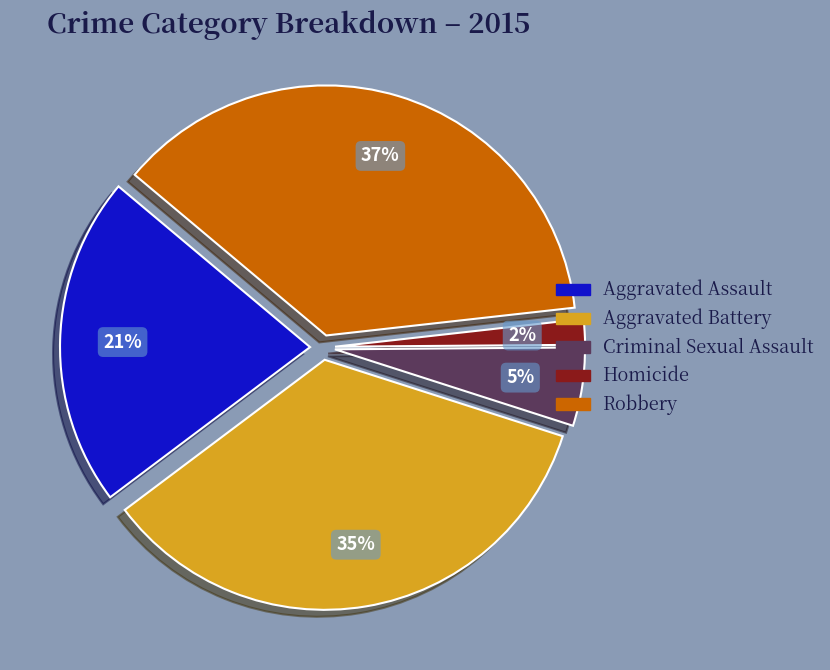

Is the sum of Aggravated Battery and Robbery greater than half?

Yes